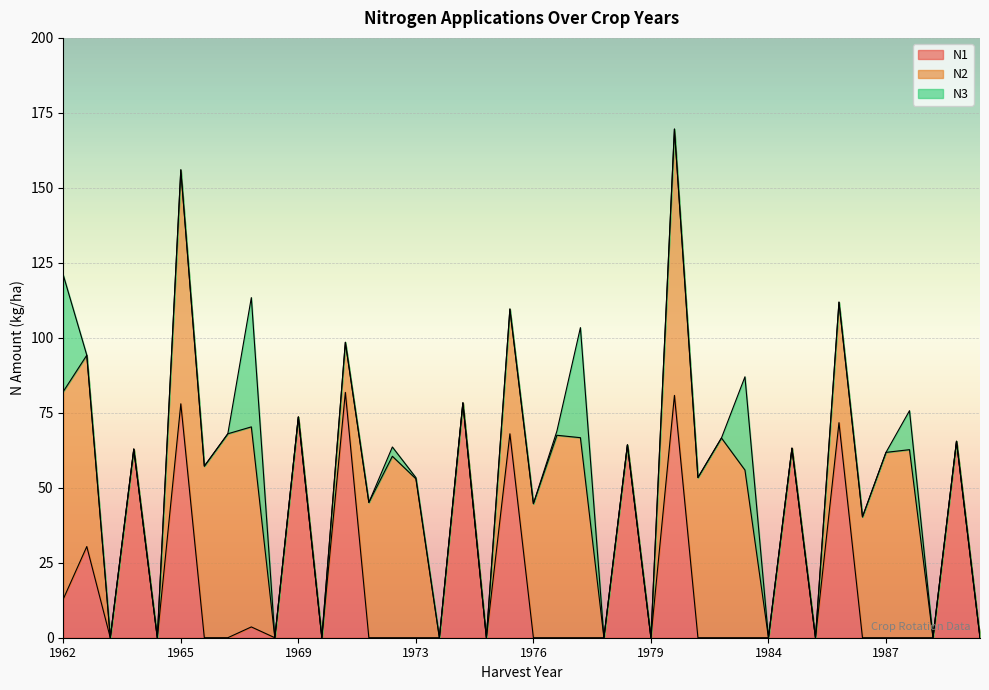

Count the number of data series in this chart.

3